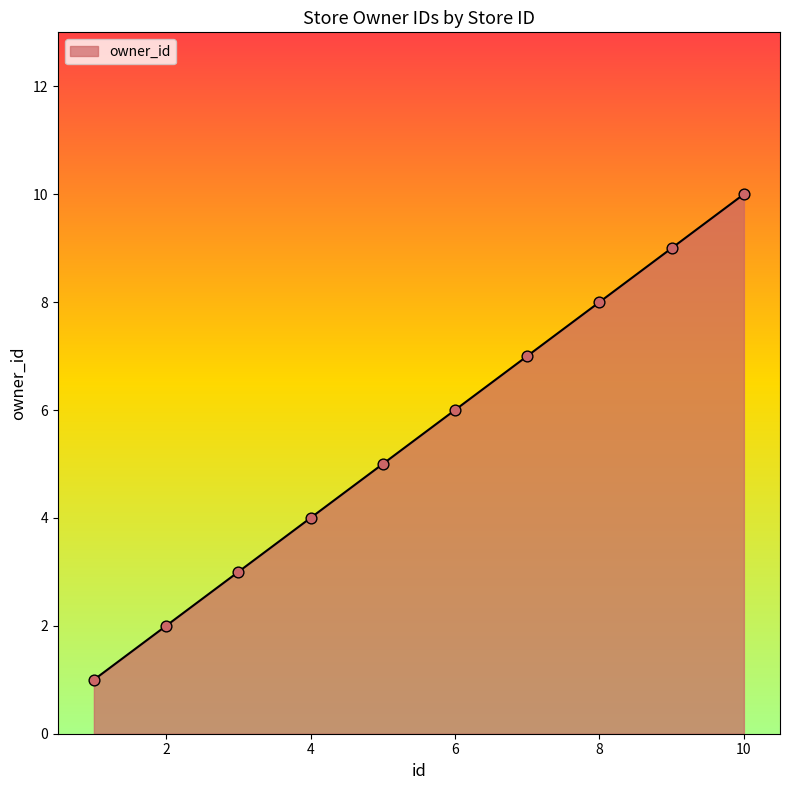

What is the difference between the maximum and minimum values?

9